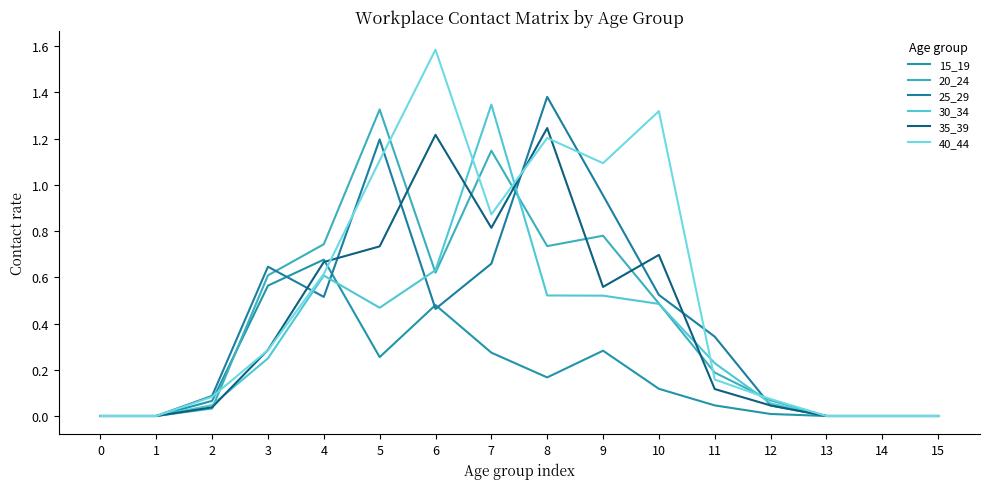

True or false: 35_39 has a value of 0.0 at 15.

True